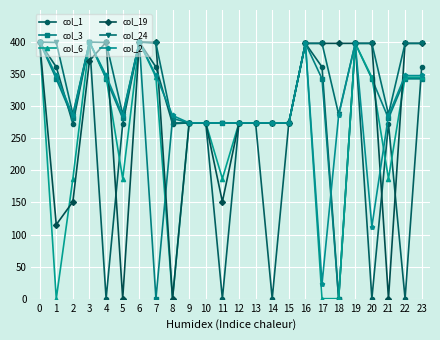

What is the greatest value displayed?

400.0